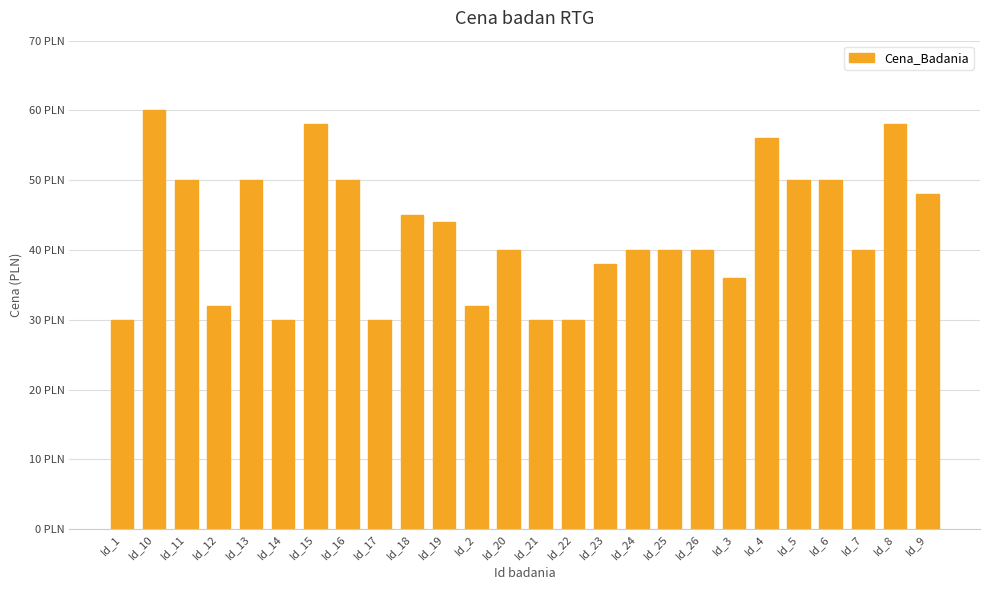

Rank the categories by value from highest to lowest.

Id_10, Id_15, Id_8, Id_4, Id_11, Id_13, Id_16, Id_5, Id_6, Id_9, Id_18, Id_19, Id_20, Id_24, Id_25, Id_26, Id_7, Id_23, Id_3, Id_12, Id_2, Id_1, Id_14, Id_17, Id_21, Id_22